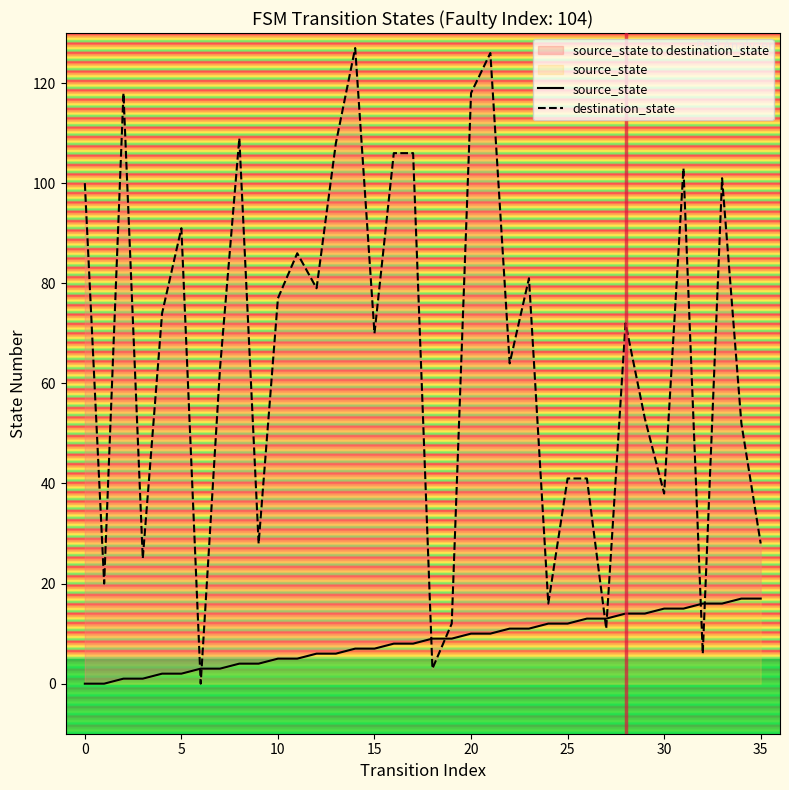

How many lines are shown in the chart?

2